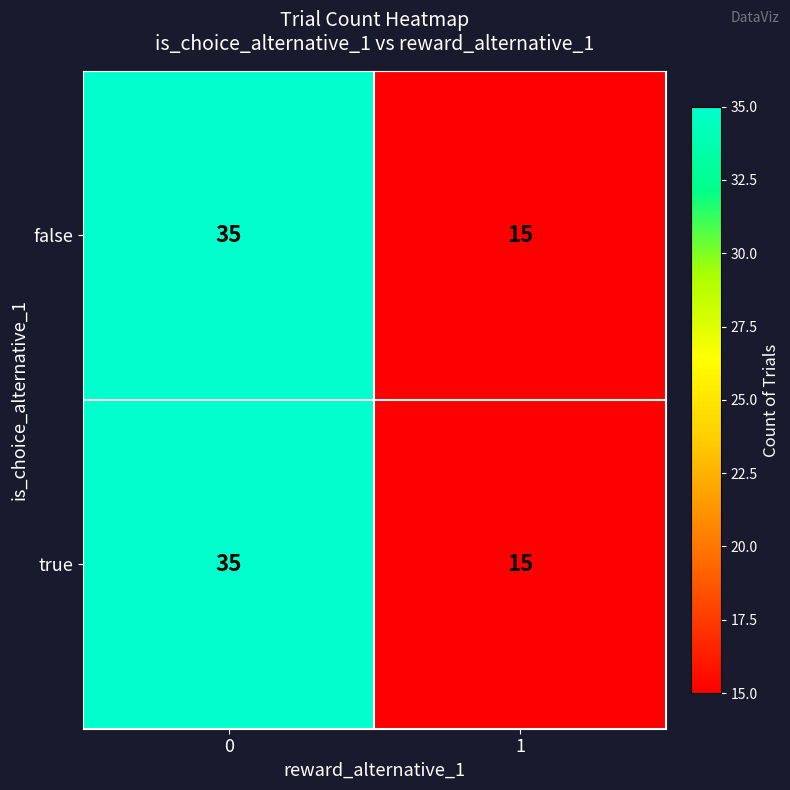

What is the maximum value shown in the chart?

35